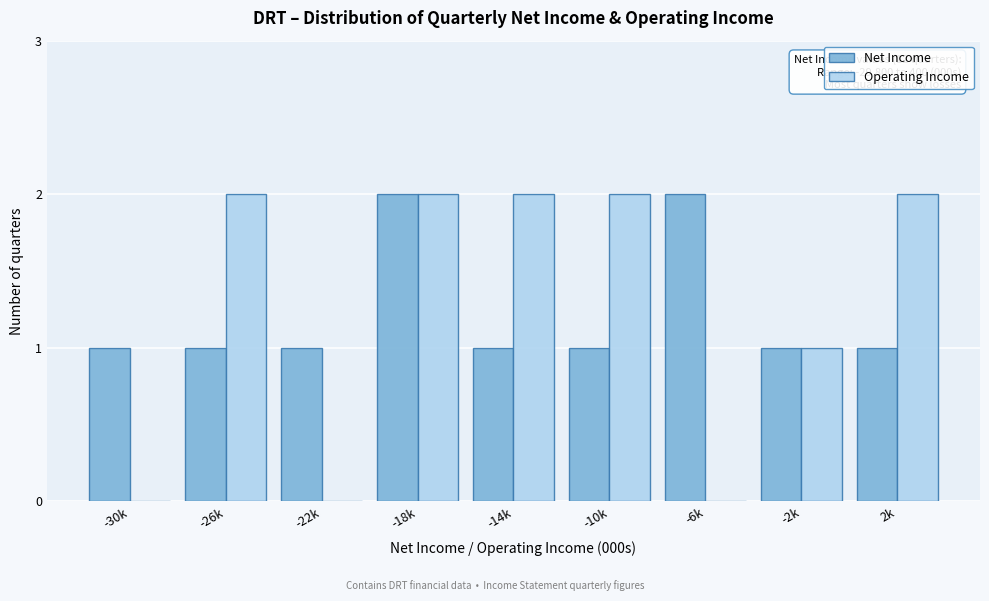

Reading left to right, transcribe all the data shown in this chart.

Net Income: -30k=1	-26k=1	-22k=1	-18k=2	-14k=1	-10k=1	-6k=2	-2k=1	2k=1
Operating Income: -30k=0	-26k=2	-22k=0	-18k=2	-14k=2	-10k=2	-6k=0	-2k=1	2k=2